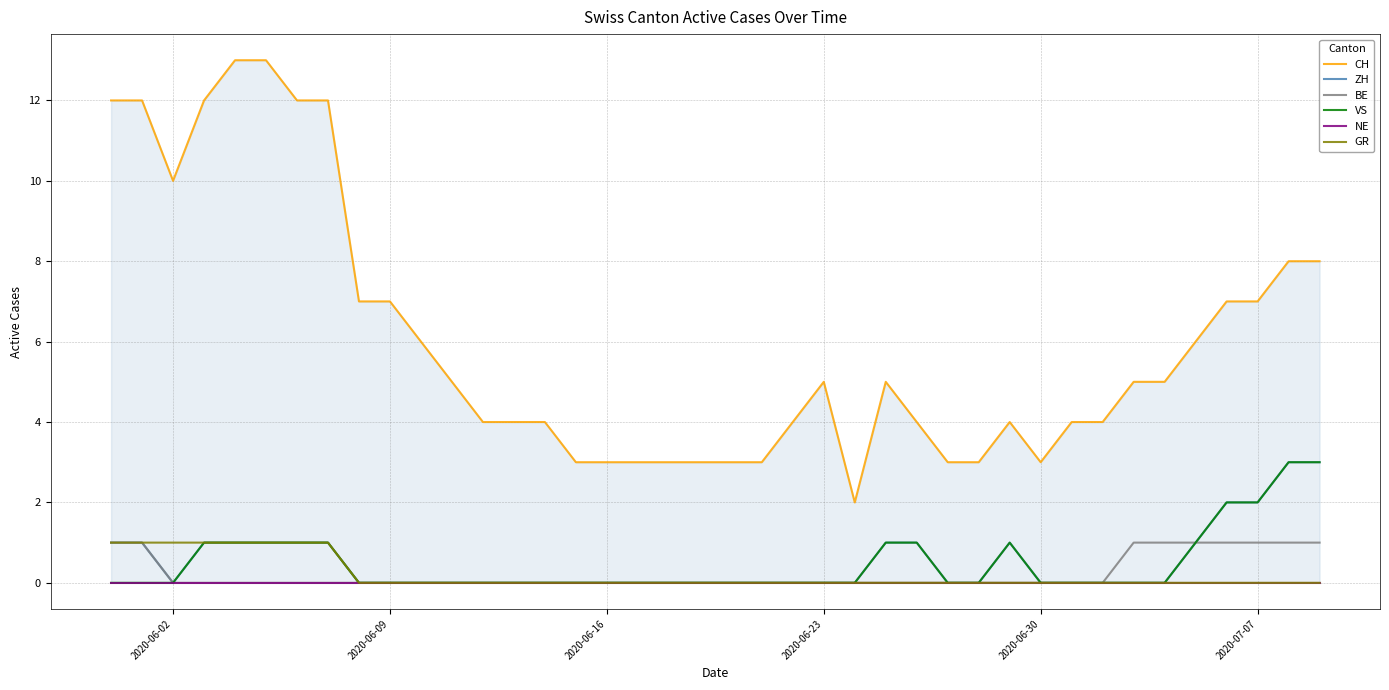

Reading left to right, transcribe all the data shown in this chart.

CH: 12	12	10	12	13	13	12	12	7	7	6	5	4	4	4	3	3	3	3	3	3	3	4	5	2	5	4	3	3	4	3	4	4	5	5	6	7	7	8	8
ZH: 1	1	0	1	1	1	1	1	0	0	0	0	0	0	0	0	0	0	0	0	0	0	0	0	0	1	1	0	0	1	0	0	0	0	0	1	2	2	3	3
BE: 1	1	0	0	0	0	0	0	0	0	0	0	0	0	0	0	0	0	0	0	0	0	0	0	0	0	0	0	0	0	0	0	0	1	1	1	1	1	1	1
VS: 0	0	0	1	1	1	1	1	0	0	0	0	0	0	0	0	0	0	0	0	0	0	0	0	0	1	1	0	0	1	0	0	0	0	0	1	2	2	3	3
NE: 0	0	0	0	0	0	0	0	0	0	0	0	0	0	0	0	0	0	0	0	0	0	0	0	0	0	0	0	0	0	0	0	0	0	0	0	0	0	0	0
GR: 1	1	1	1	1	1	1	1	0	0	0	0	0	0	0	0	0	0	0	0	0	0	0	0	0	0	0	0	0	0	0	0	0	0	0	0	0	0	0	0